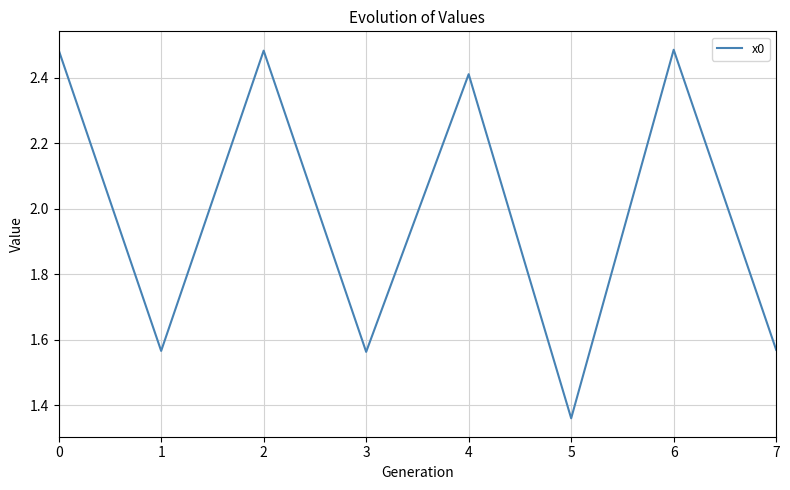

True or false: the data has more than 1 interior local peaks.

True